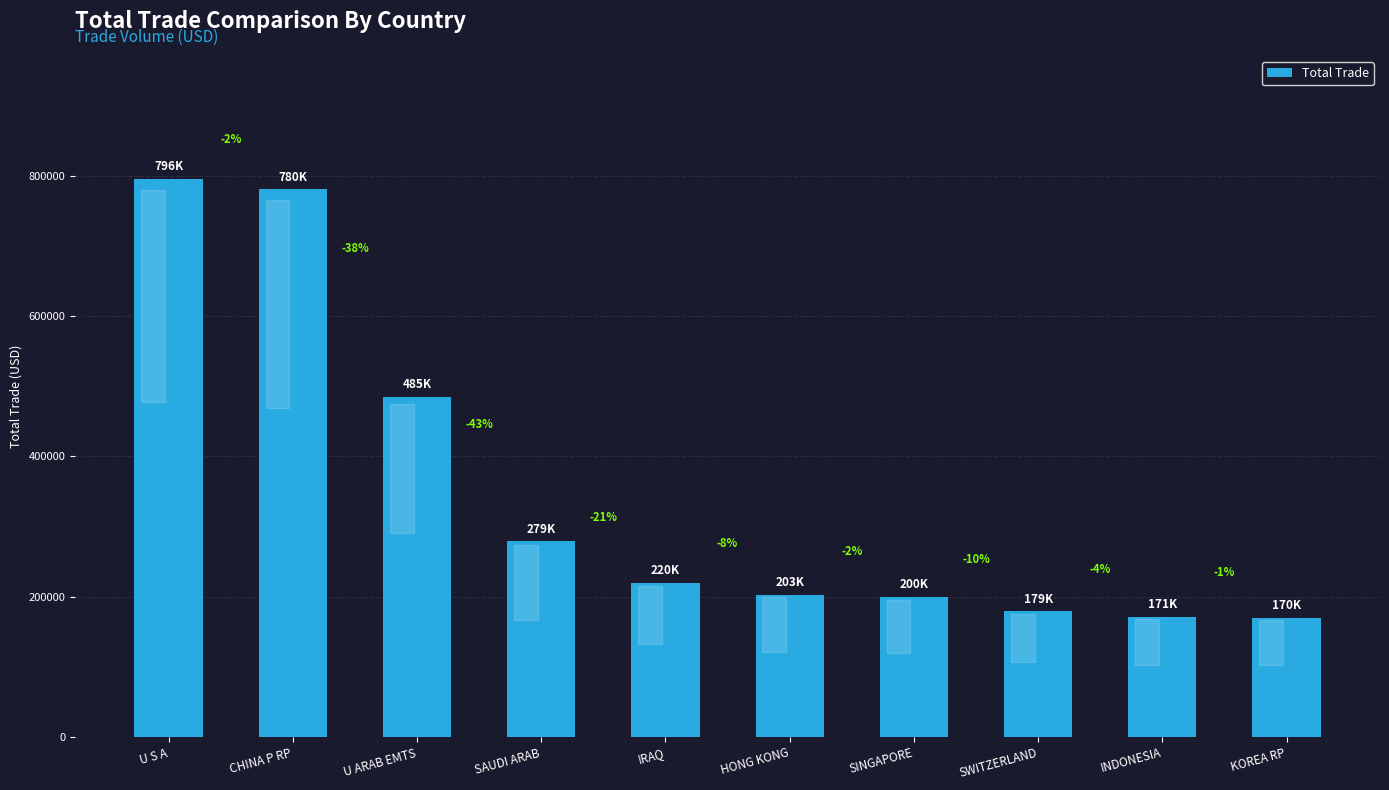

How many bars are there in total?

10